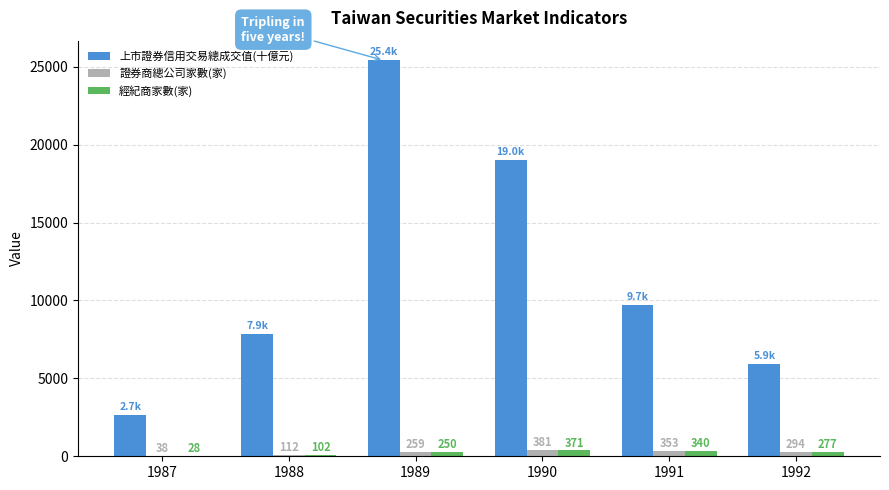

Which category has the highest value in the 經紀商家數(家) series?

1990